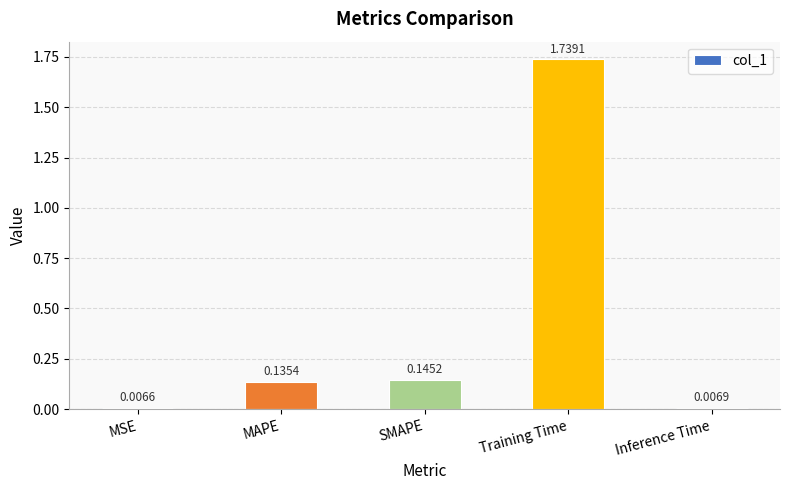

At which category does the chart reach its minimum across all series?

MSE